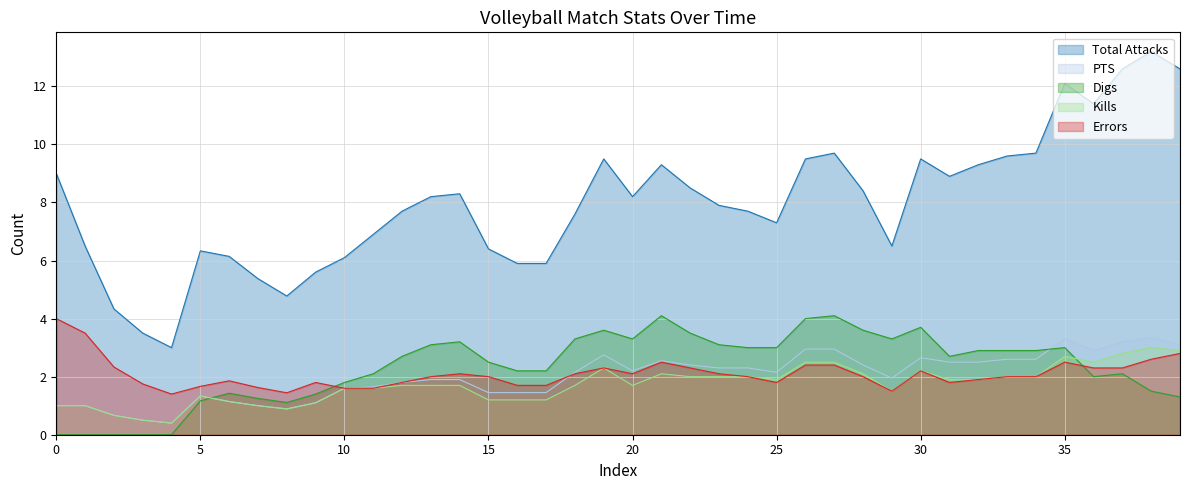

The PTS series shows 1.7 at 9072019. True or false?

False